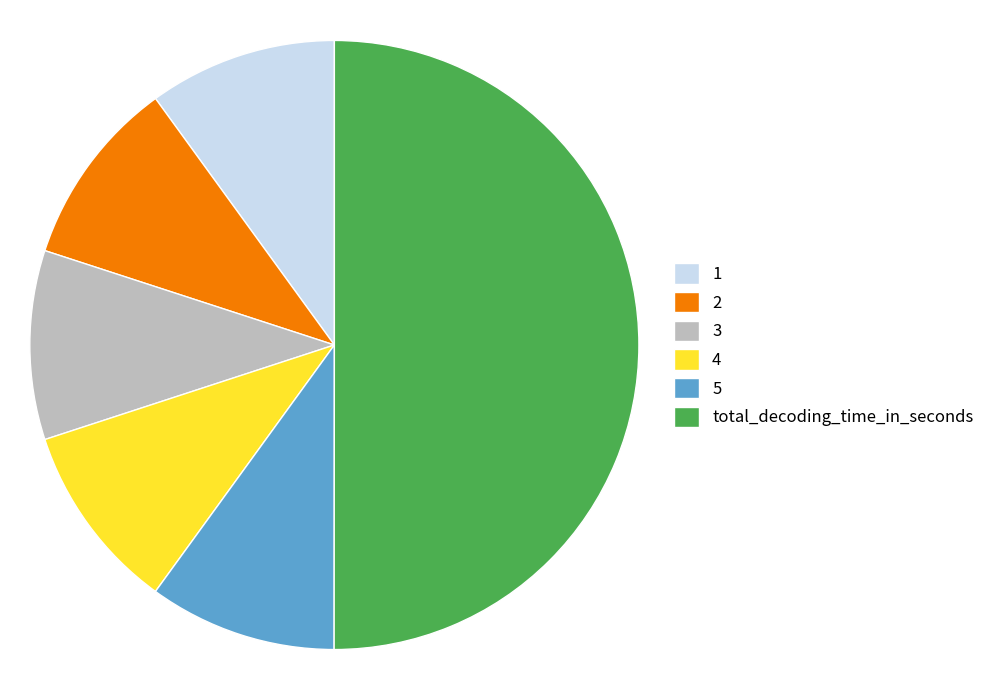

Approximately how many times larger is the value at 4 compared to 1?

1.0